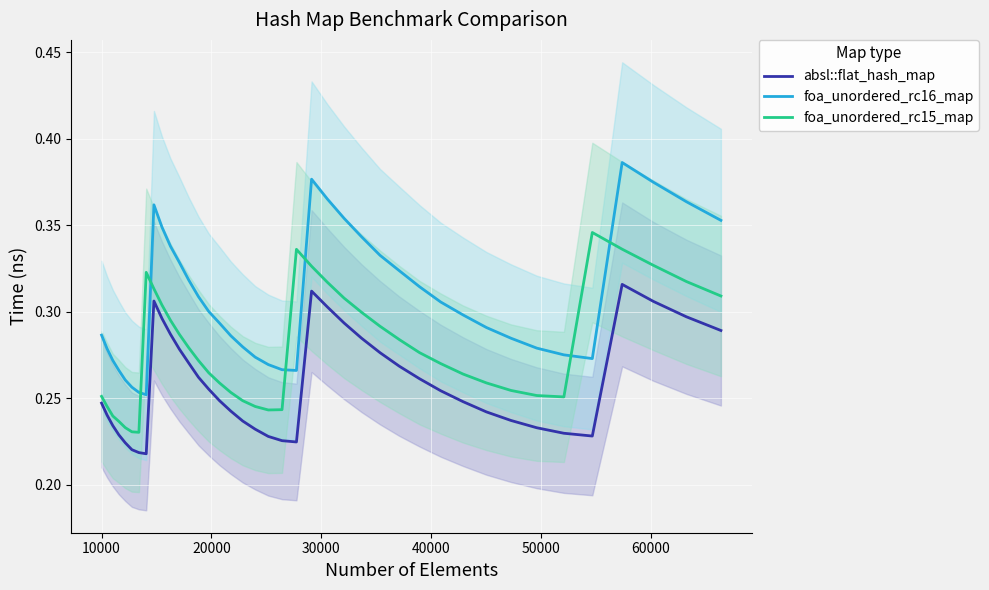

True or false: foa_unordered_rc16_map and absl::flat_hash_map intersect in this chart.

False